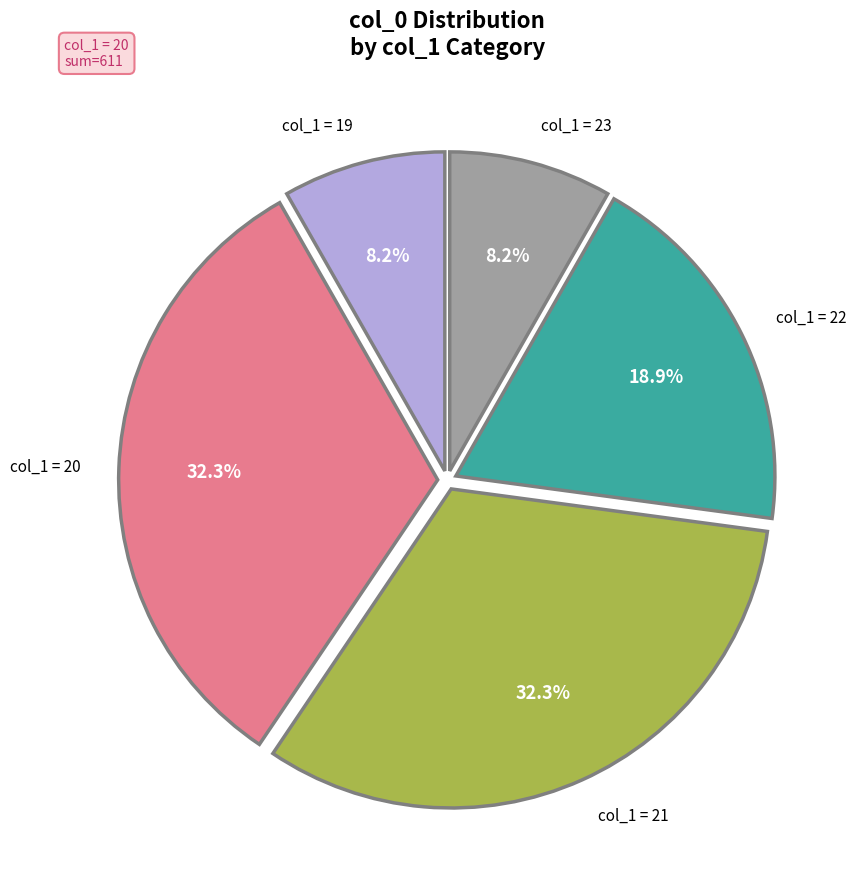

Is there a majority slice in this chart?

No